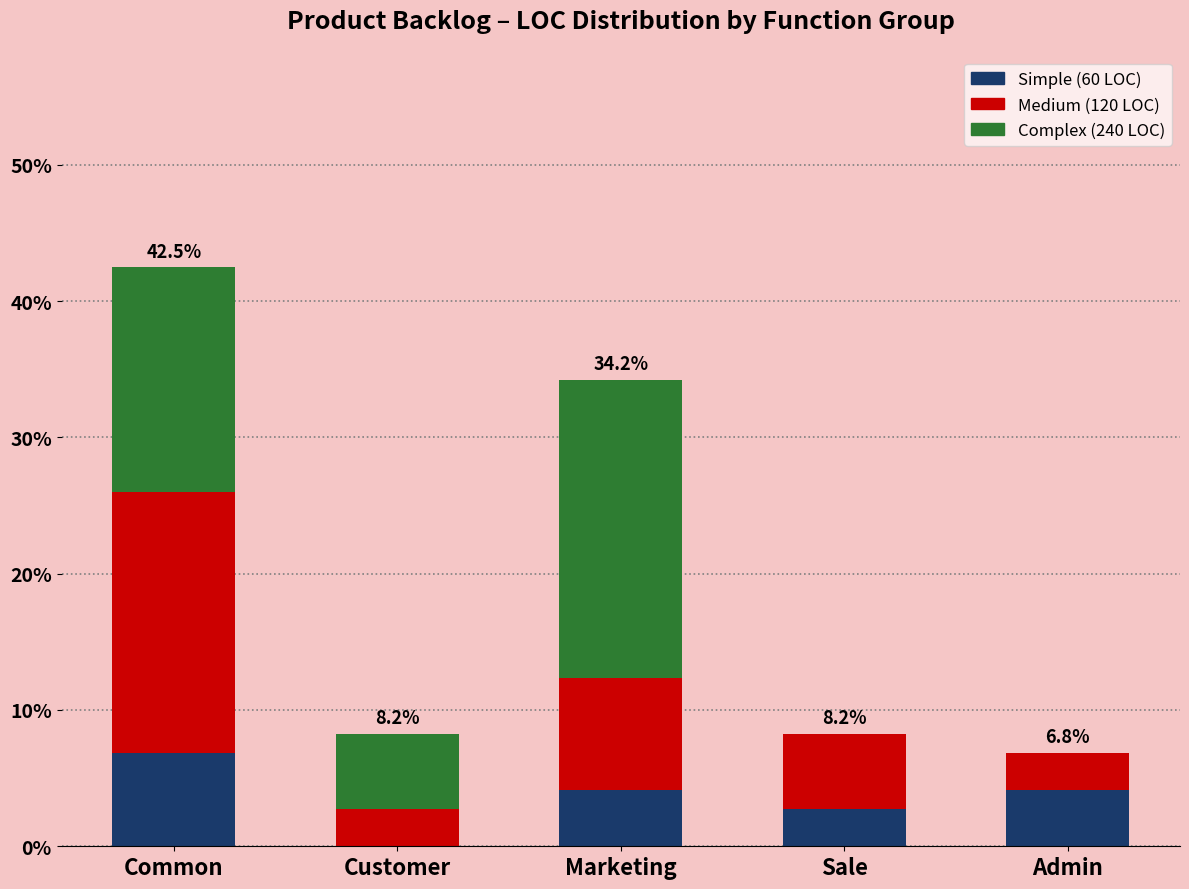

What is the total value across all series at Customer?

8.2